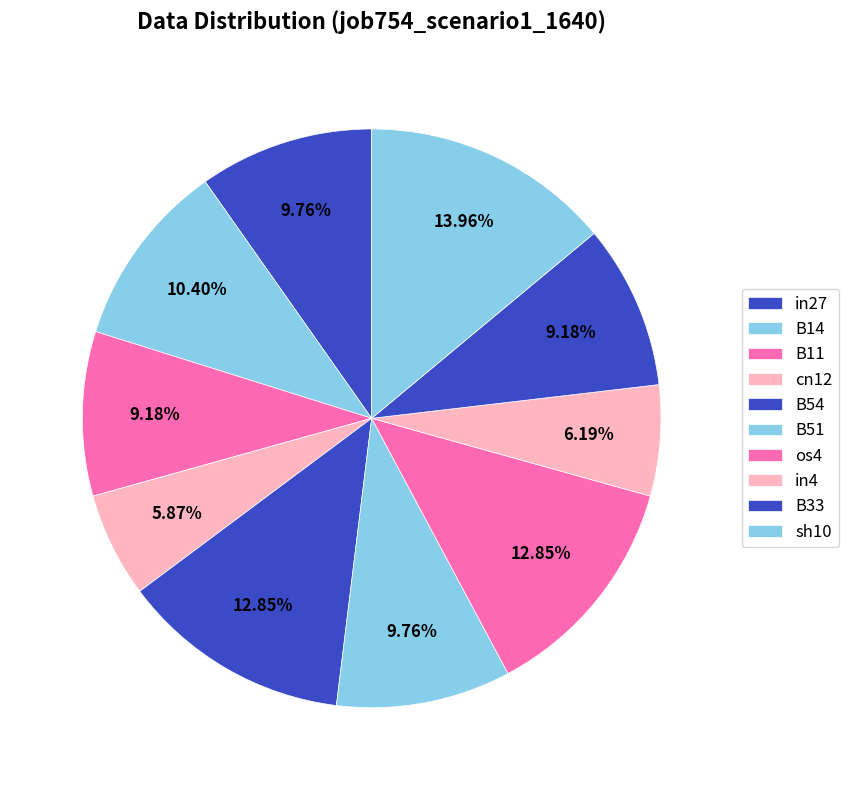

The in27 slice represents 10% of the pie. True or false?

True